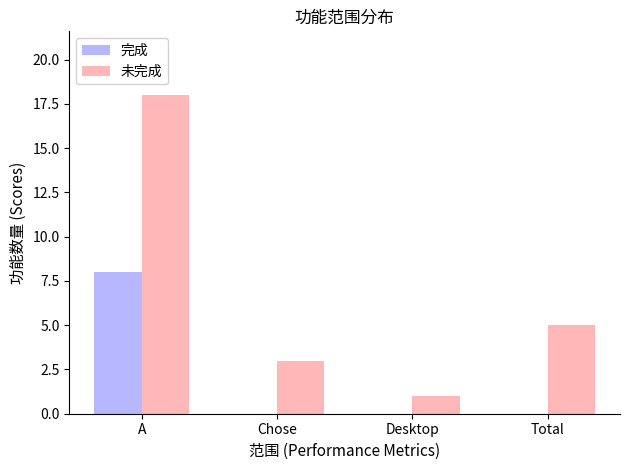

Reading left to right, list all the values displayed in this chart.

完成: 8	0	0	0
未完成: 18	3	1	5